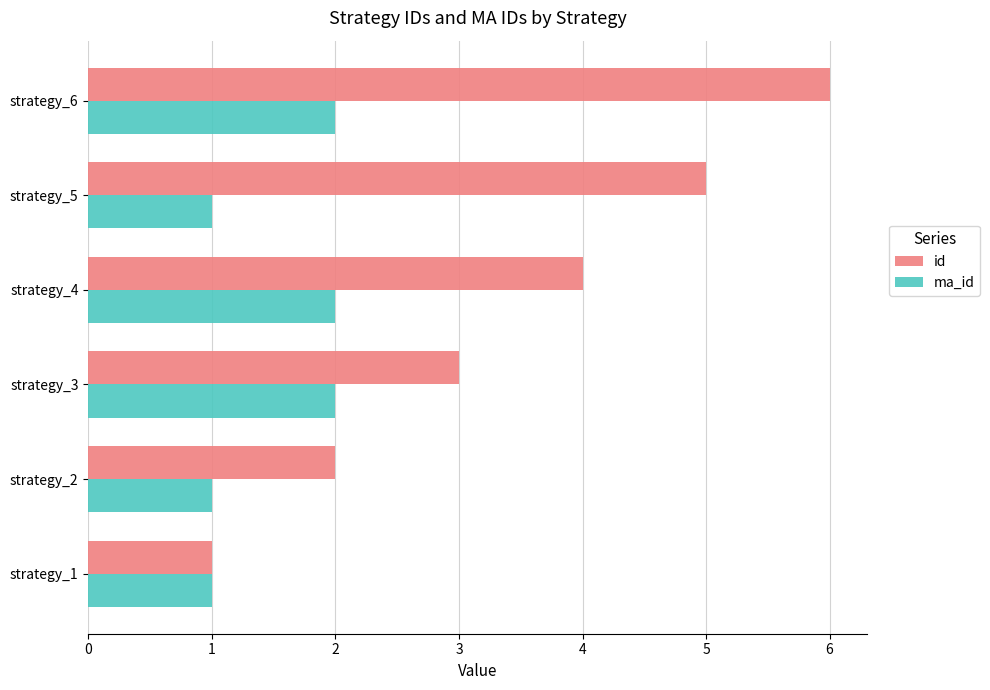

Which series has the largest total across all categories?

id